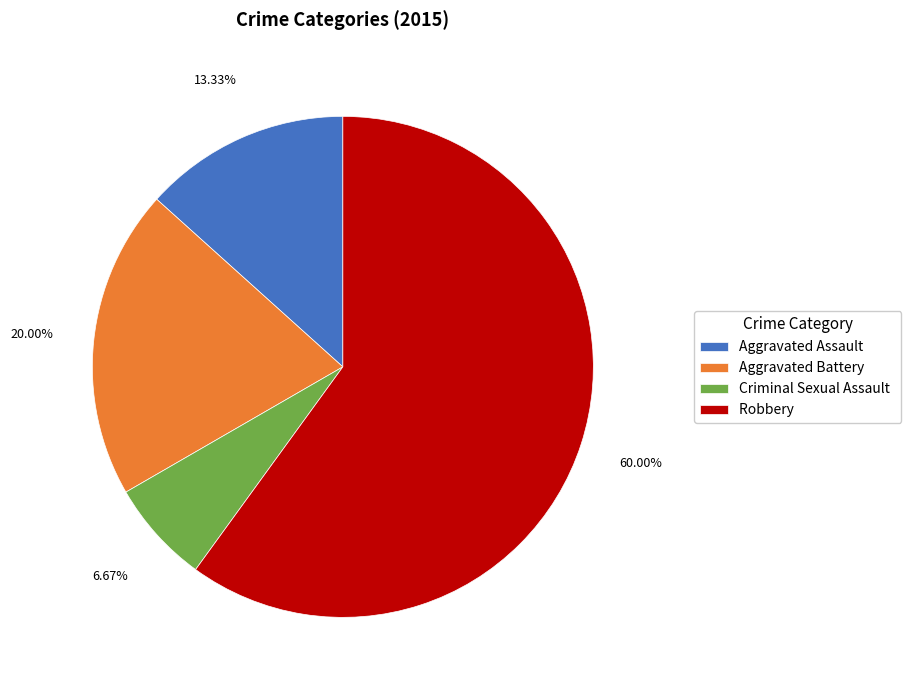

To the nearest percent, what is the average slice percentage?

25%